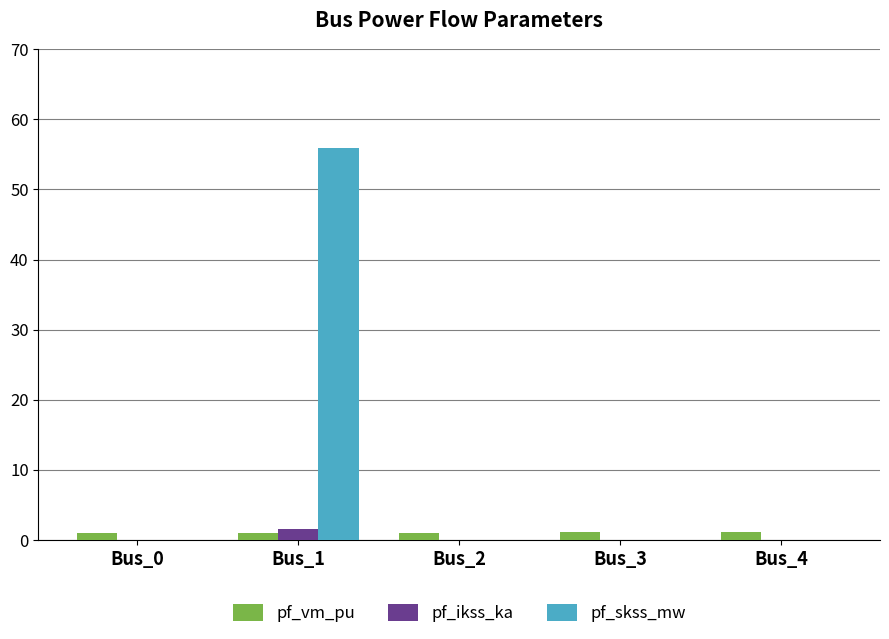

How many series are shown in this chart?

3